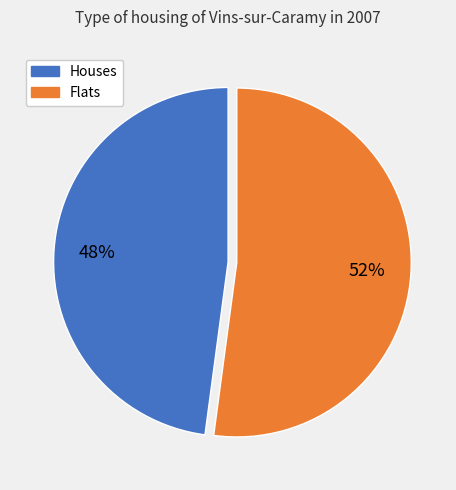

How many slices are in this pie chart?

2